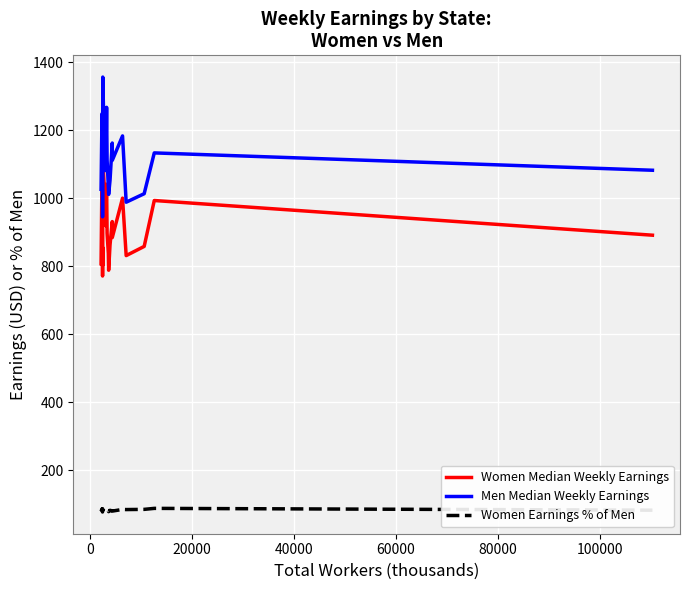

Which series has the largest range (max minus min)?

Men Median Weekly Earnings